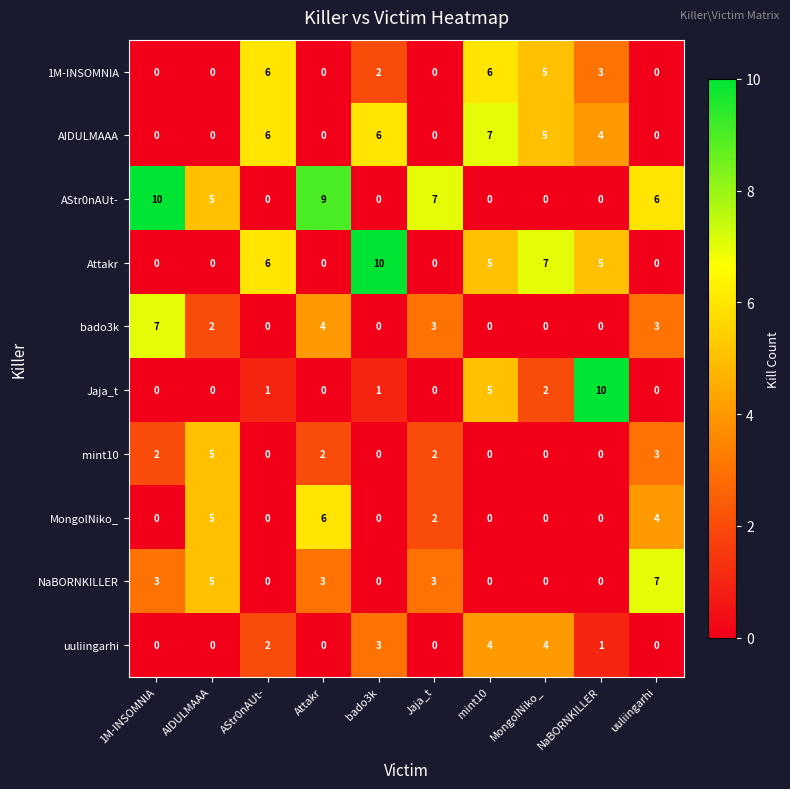

What is the spread (max minus min) of values at bado3k?

10